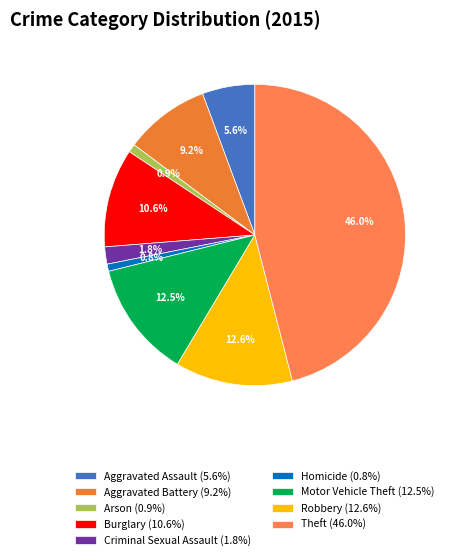

Which slice is the smallest?

Homicide